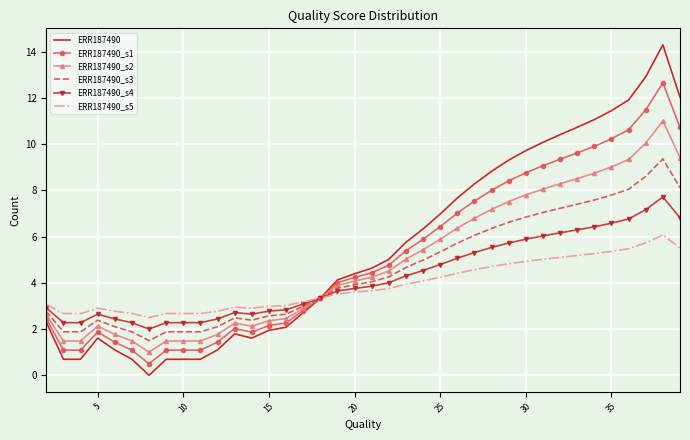

List the series in order of their peak value, highest first.

ERR187490, ERR187490_s1, ERR187490_s2, ERR187490_s3, ERR187490_s4, ERR187490_s5